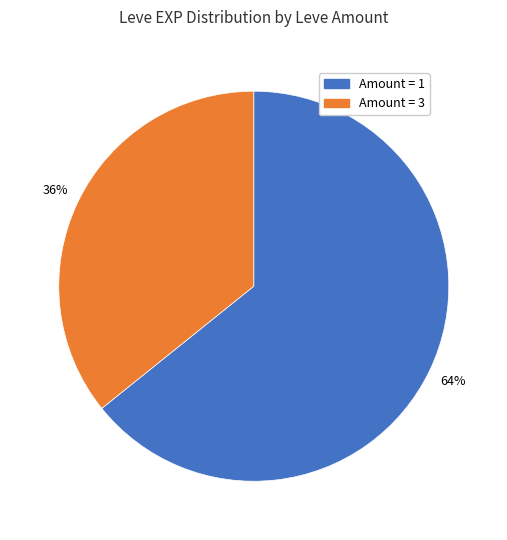

Is there any slice that represents more than half of the pie?

Yes